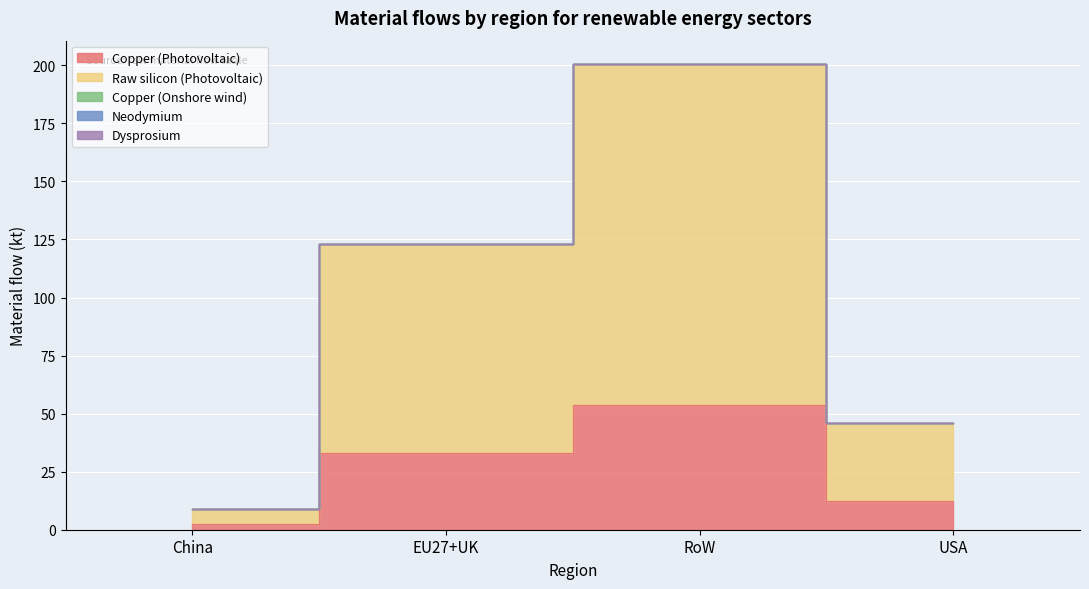

What is the spread (max minus min) of values at EU27+UK?

90.1